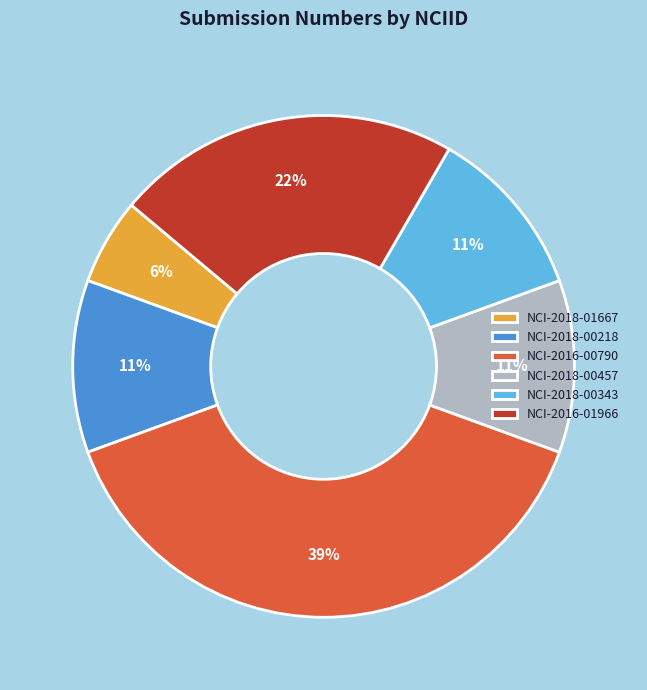

True or false: NCI-2018-00457 accounts for 21% of the total.

False